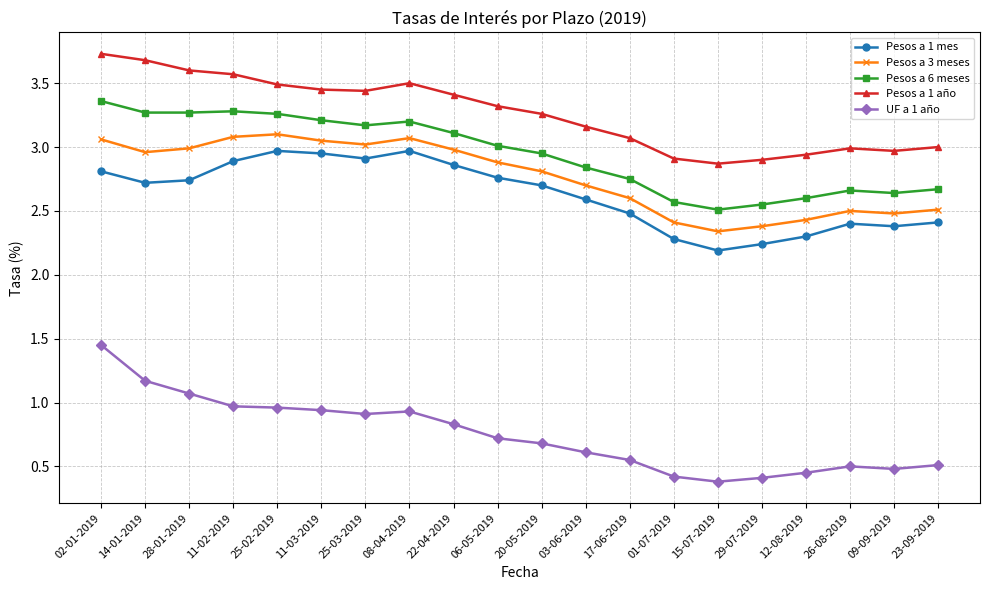

Which series changed the most between 22-04-2019 and 01-07-2019?

Pesos a 1 mes